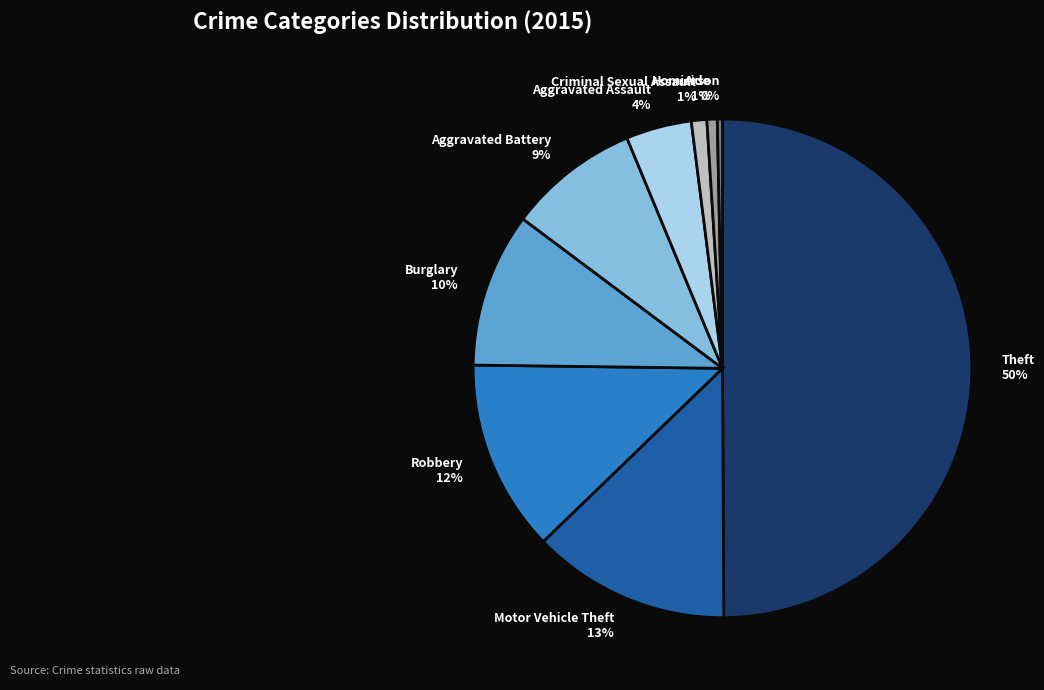

Do Aggravated Assault and Theft together represent more than half of the pie?

Yes